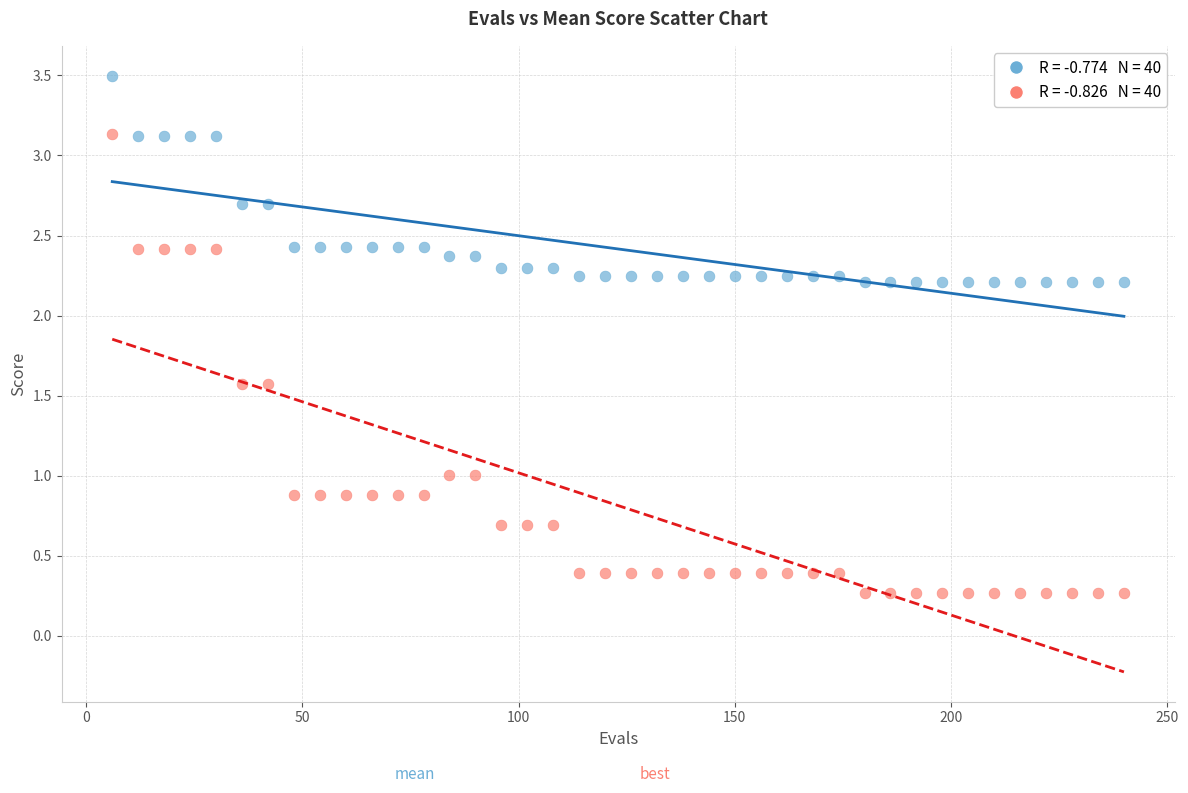

Across all data points, what is the range of X values (max minus min)?

234.0